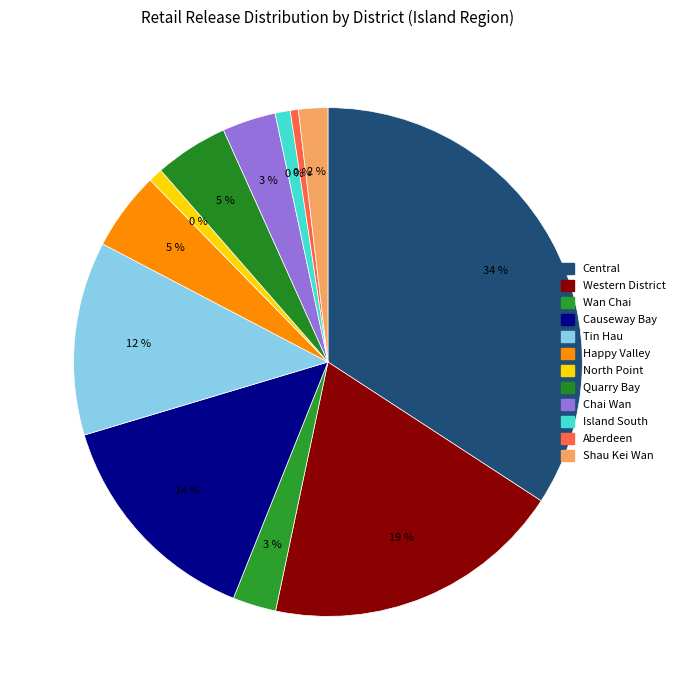

Count the number of slices in the pie.

12